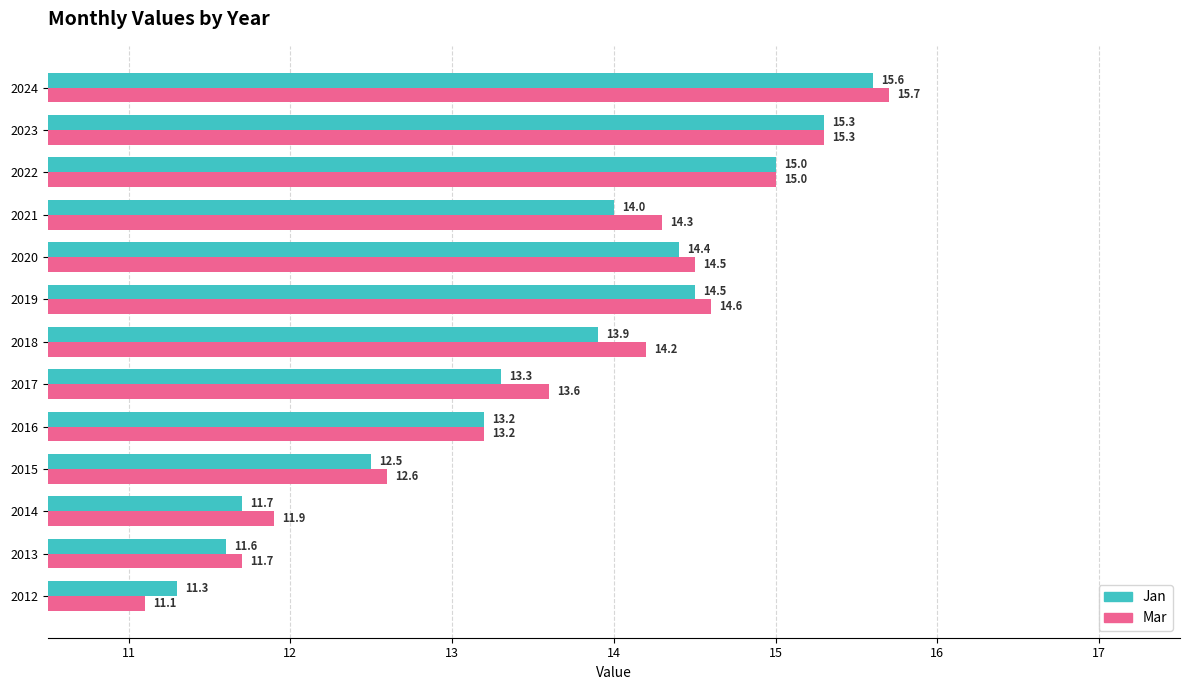

The Jan series shows 5.5 at 2018. True or false?

False